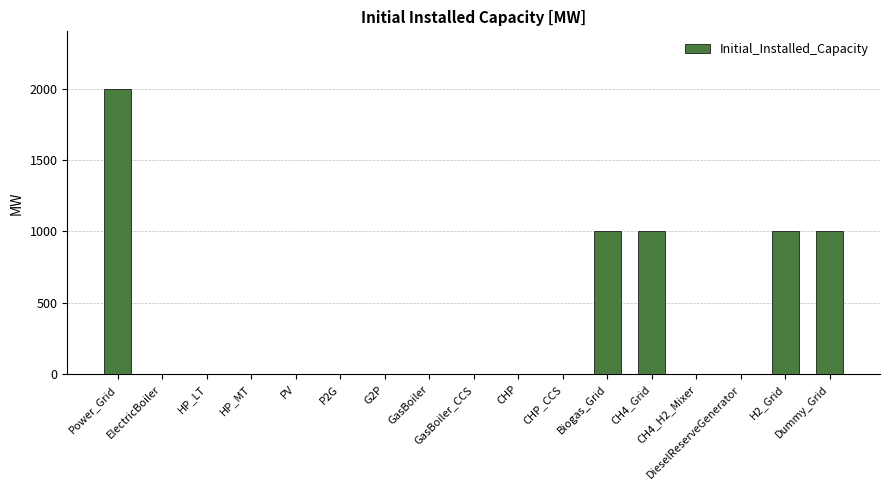

Reading right to left, what are all the values shown in this chart?

1000	1000	0	0	1000	1000	0	0	0	0	0	0	0	0	0	0	2000